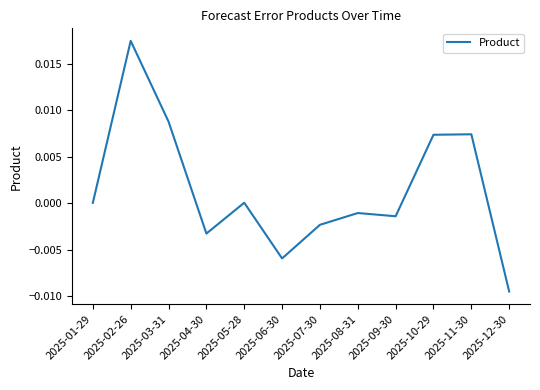

Which label corresponds to the largest value in the chart?

2025-02-26